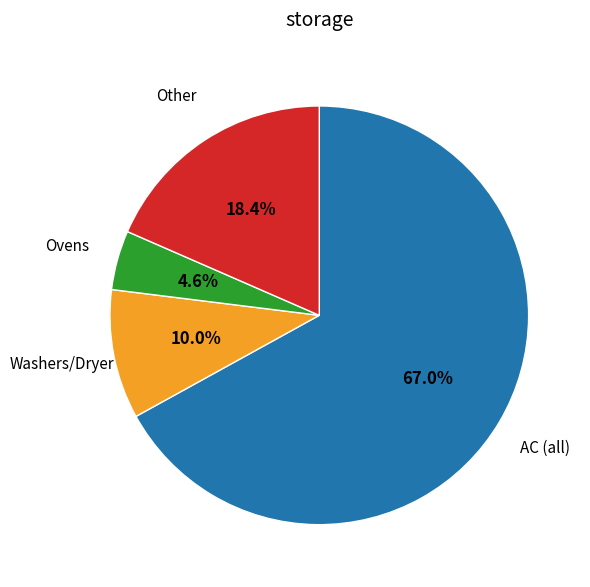

Does any single category account for the majority?

Yes